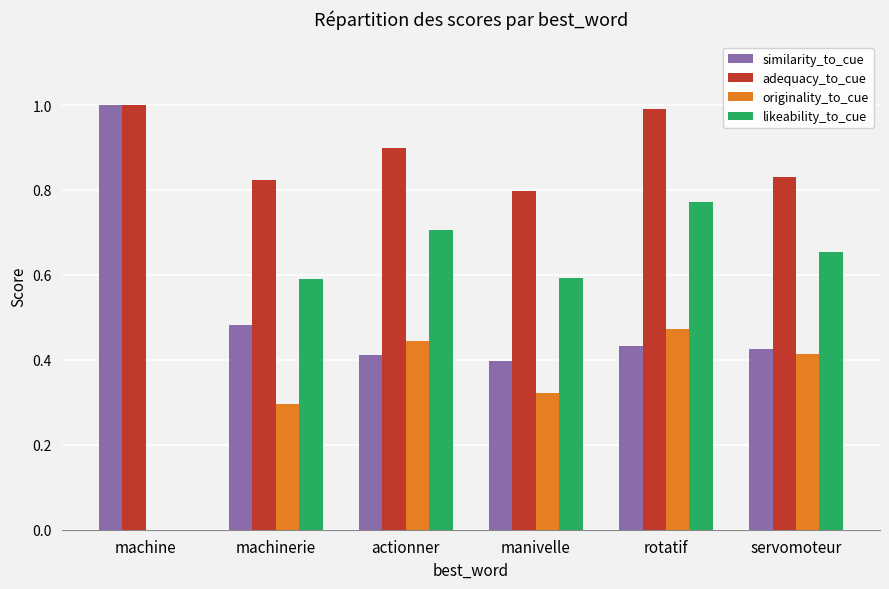

True or false: likeability_to_cue has a value of 1.1 at actionner.

False